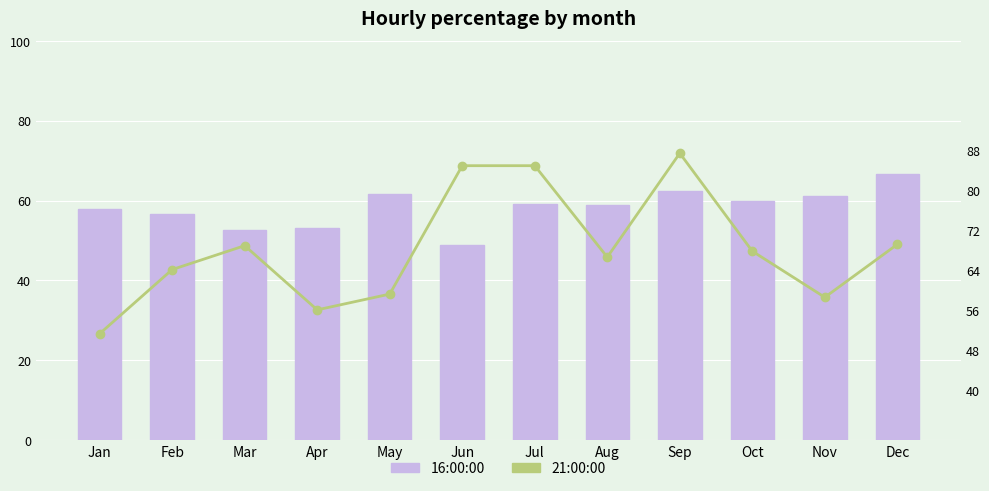

At which label does 21:00:00 reach its minimum?

Jan